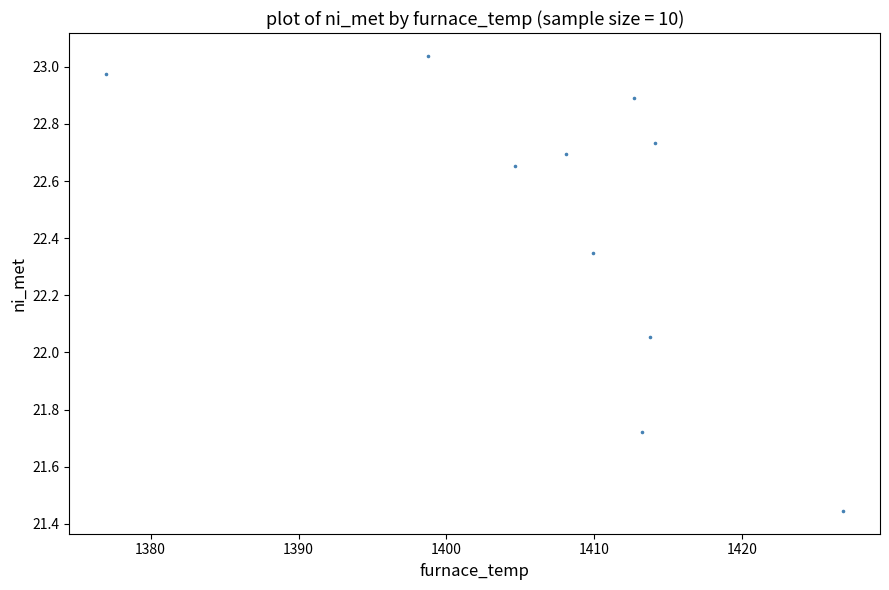

What is the range of X values (max minus min)?

49.8